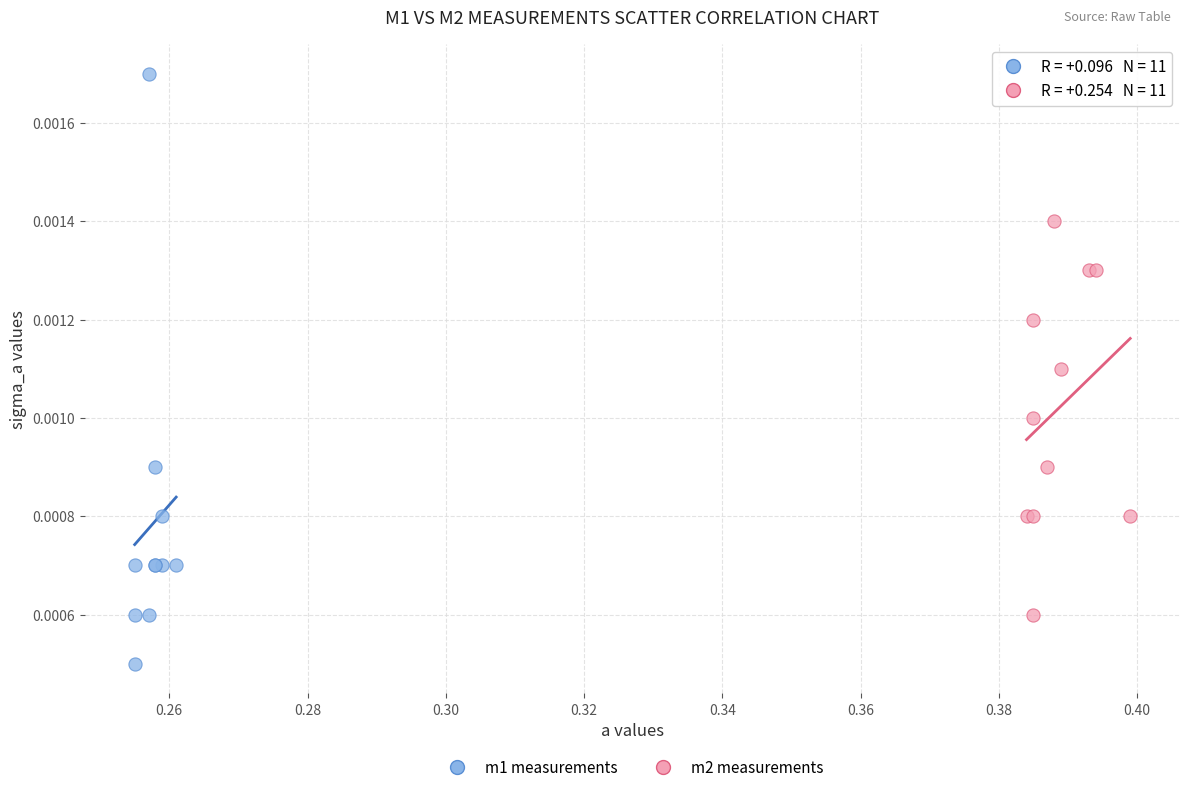

What are all the series names shown in the legend?

m1 measurements, m2 measurements